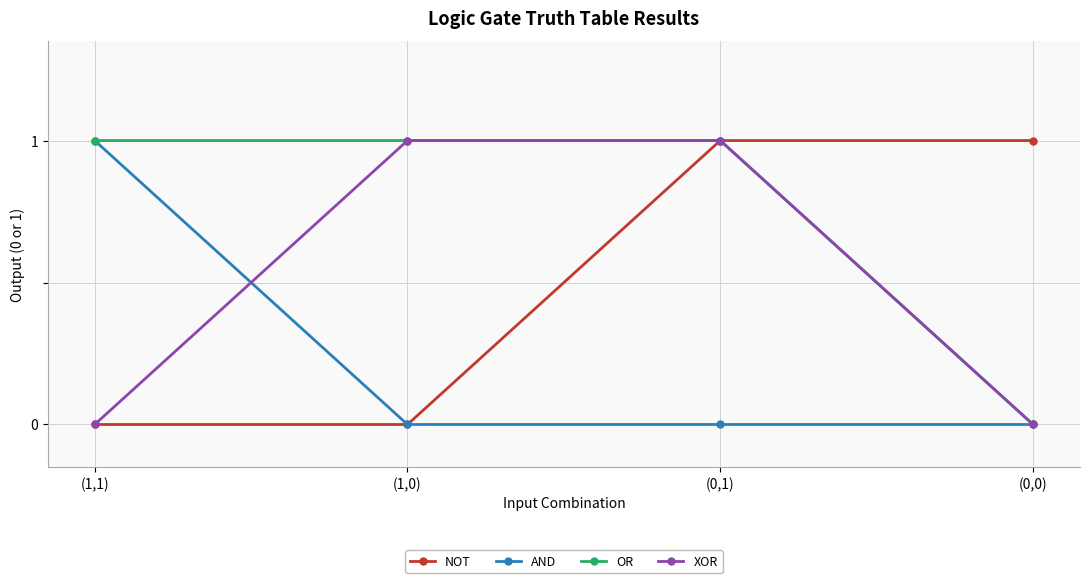

At which category is the sum across all series the highest?

(0,1)